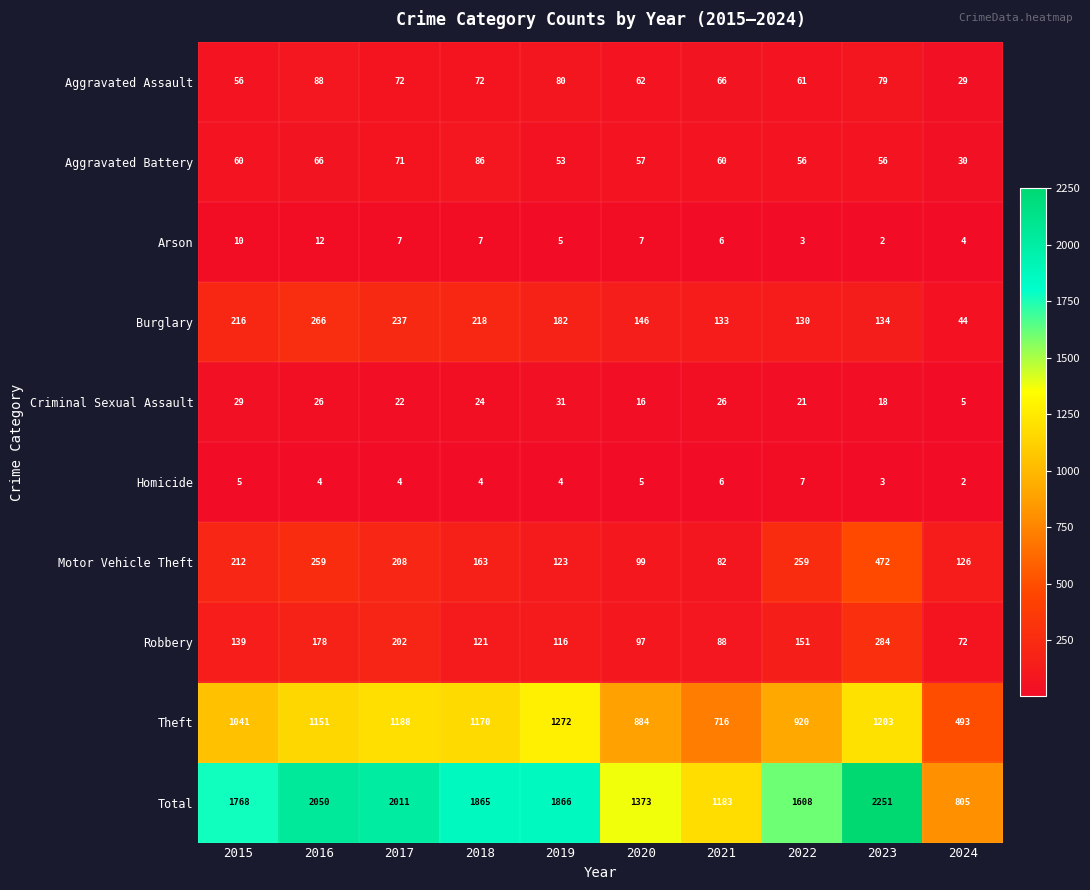

What is the average value of the Aggravated Battery series?

60